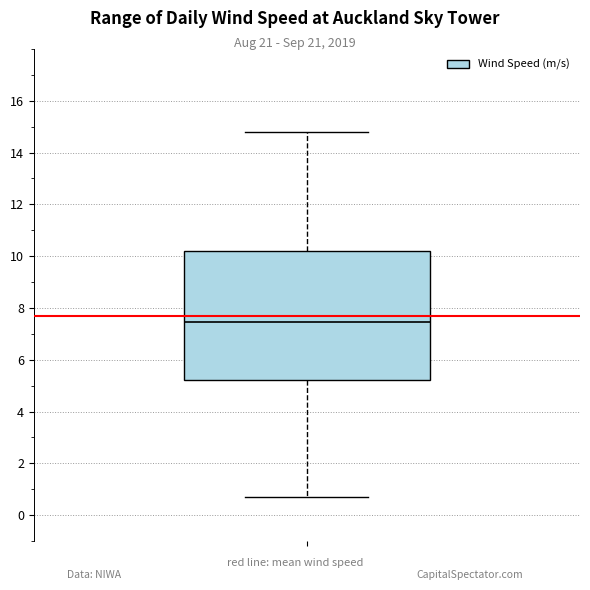

Where does the upper whisker of the box end on the y-axis? The values are not printed on the chart, so give them approximately, as read against the axis.

14.8